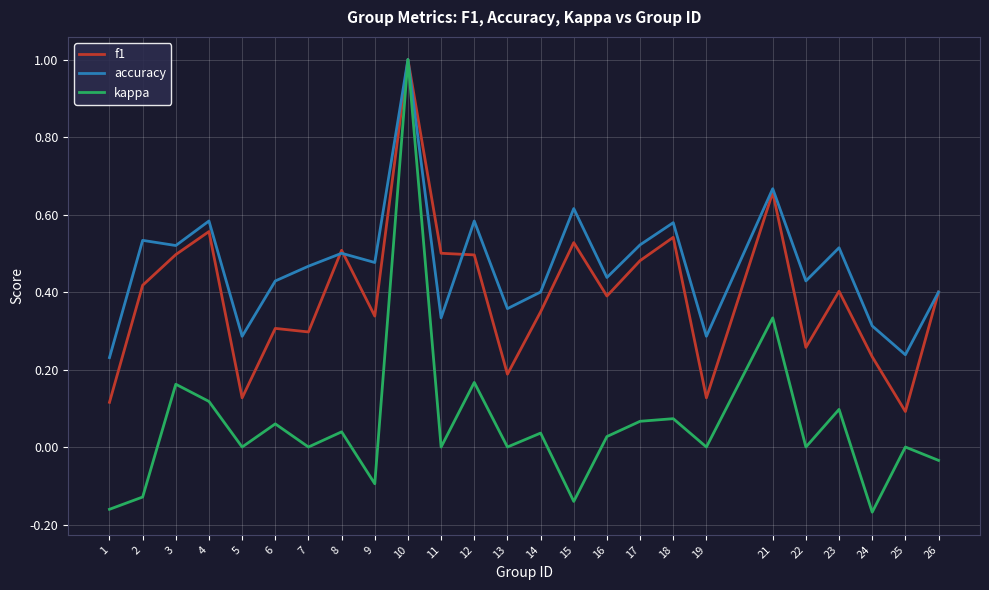

Is it true that kappa equals 0.2 at 4?

False